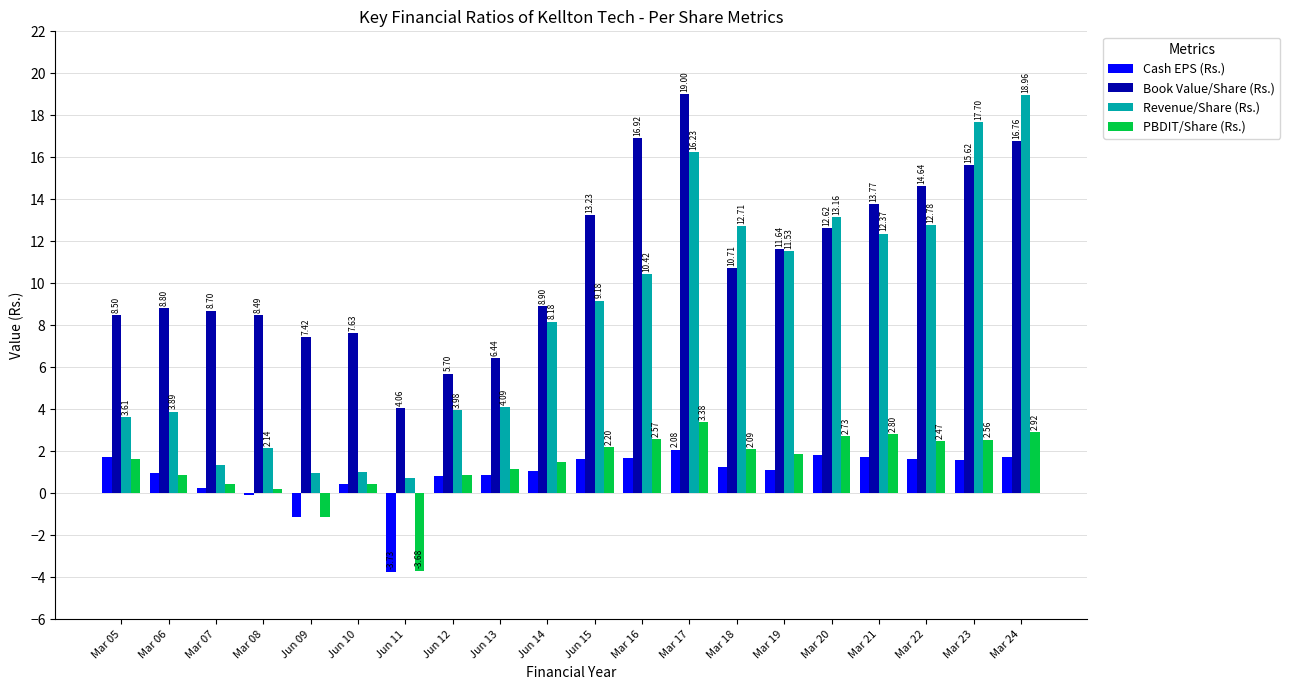

What is the total value across all series at Mar 06?

14.5